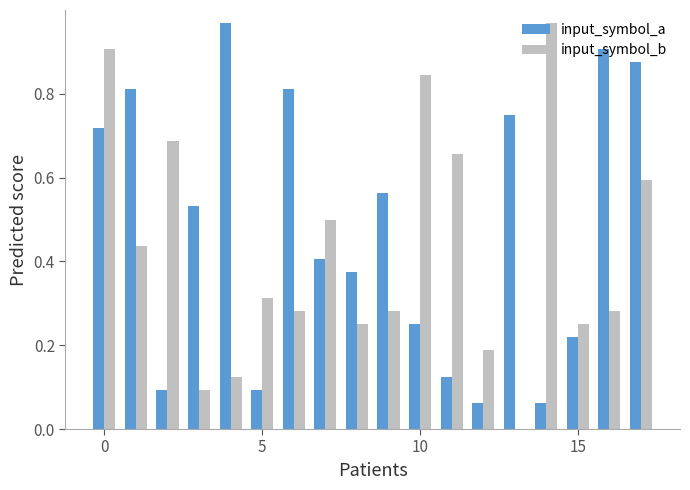

Which series has the largest total across all categories?

input_symbol_a